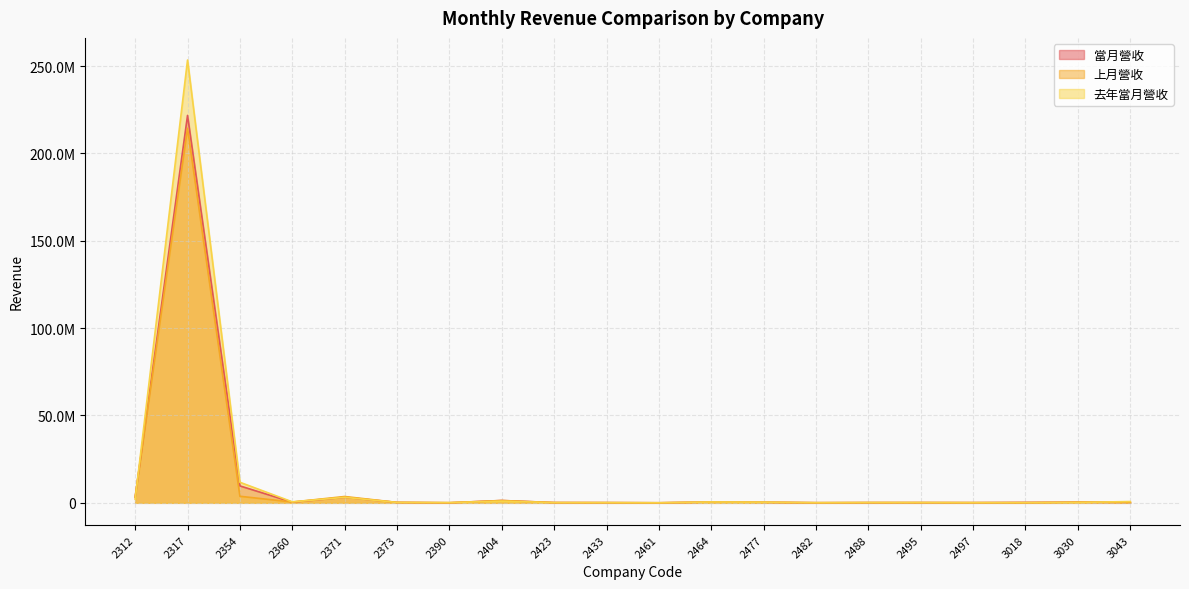

At how many categories does at least one series exceed 118566941?

1